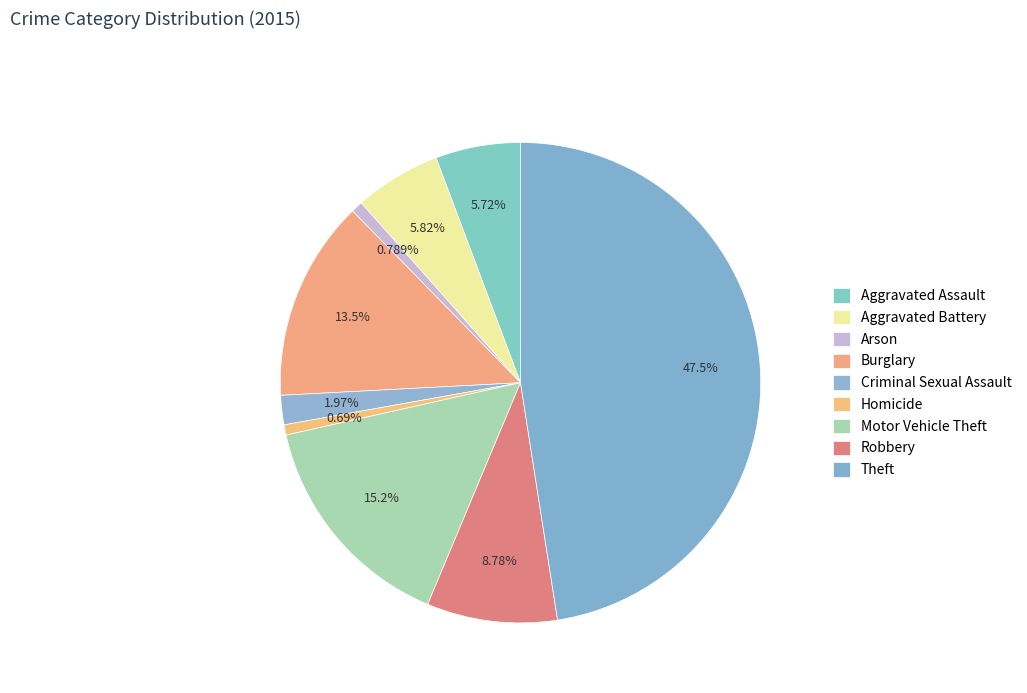

Which slice is the largest?

Theft